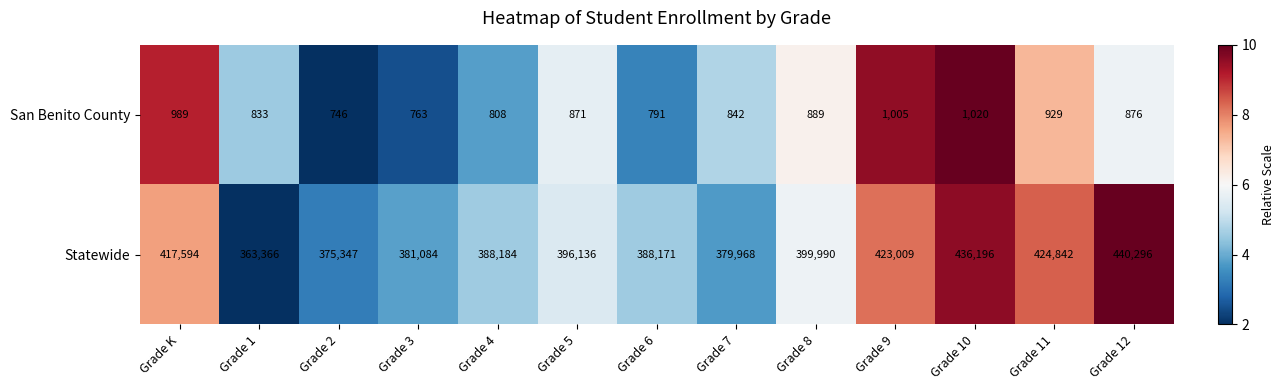

How many distinct data groups are displayed?

2